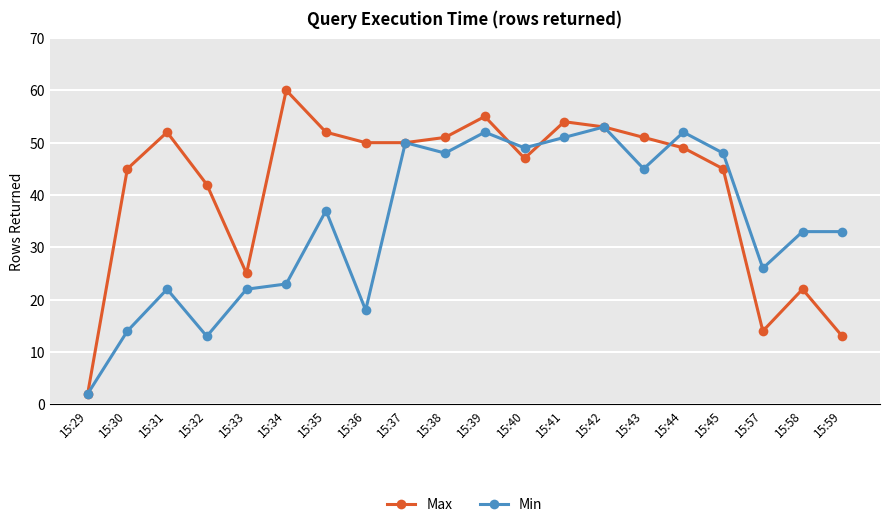

What are all the series names shown in the legend?

Max, Min